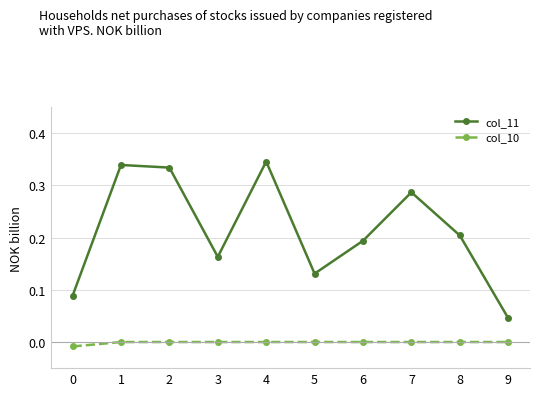

True or false: col_11 has a value of 0.2 at 8.

True